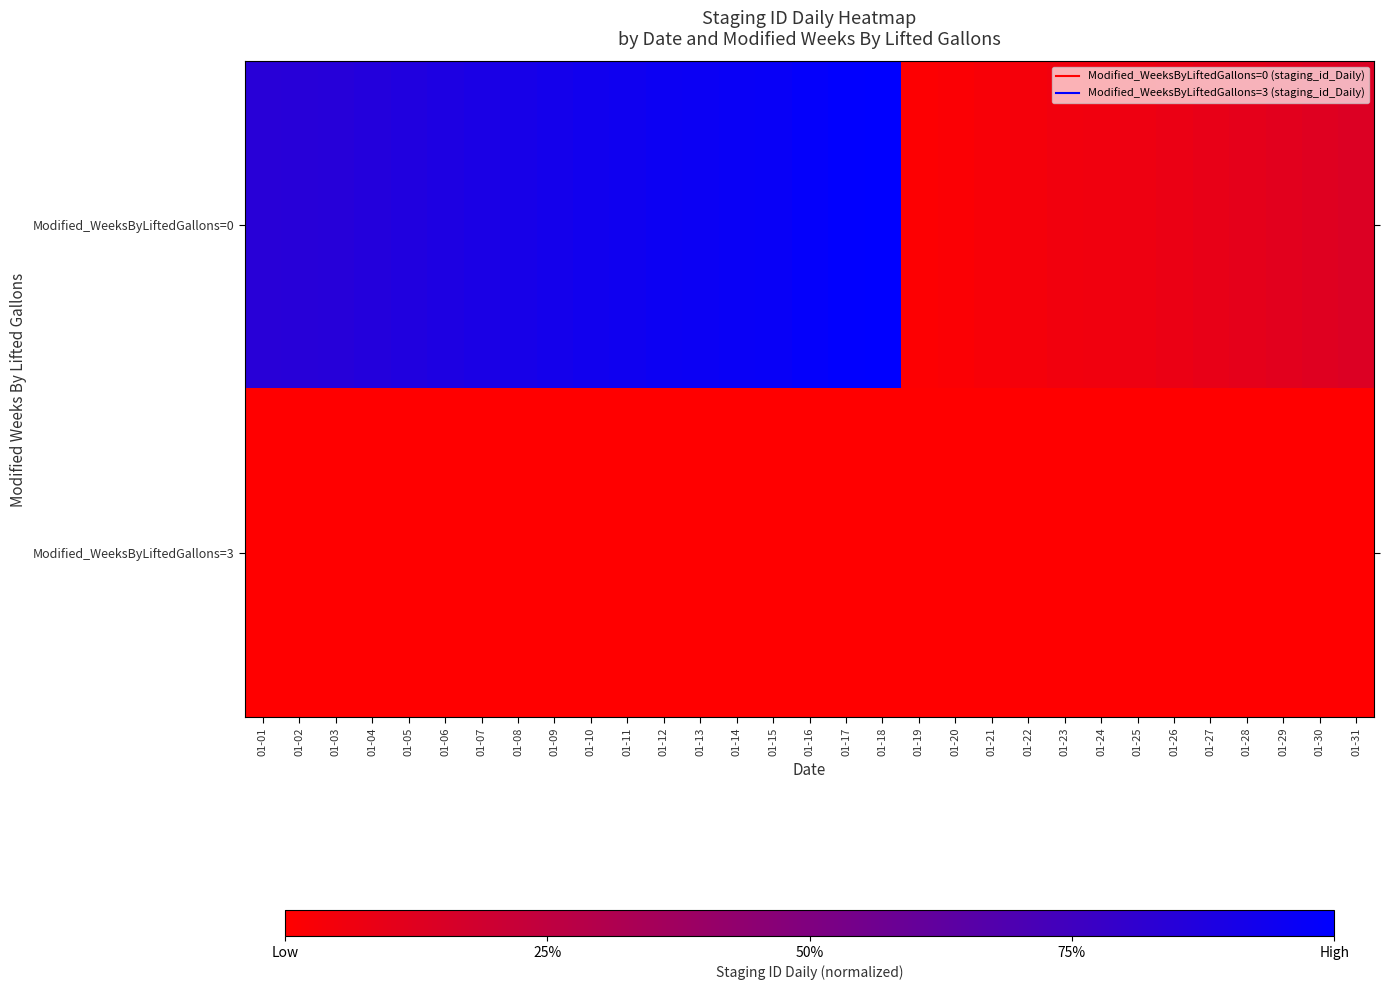

List the series in order of their overall mean, highest first.

Modified_WeeksByLiftedGallons=0, Modified_WeeksByLiftedGallons=3